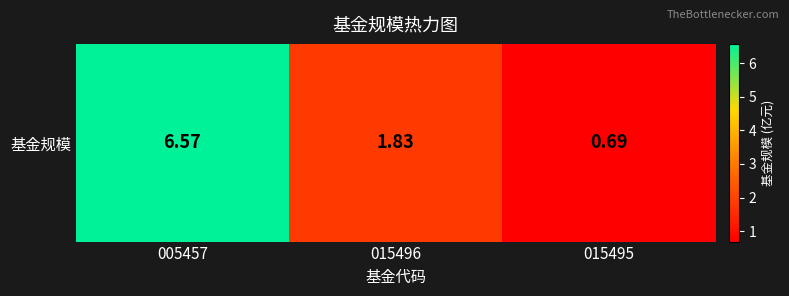

What value does the data have at 015496?

1.8